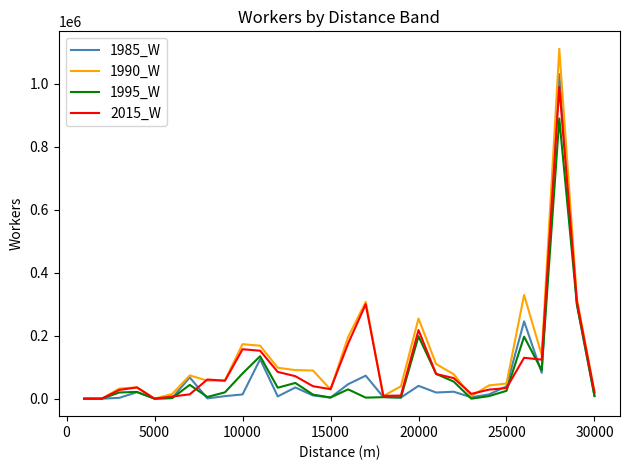

What is the greatest value displayed?

1110339